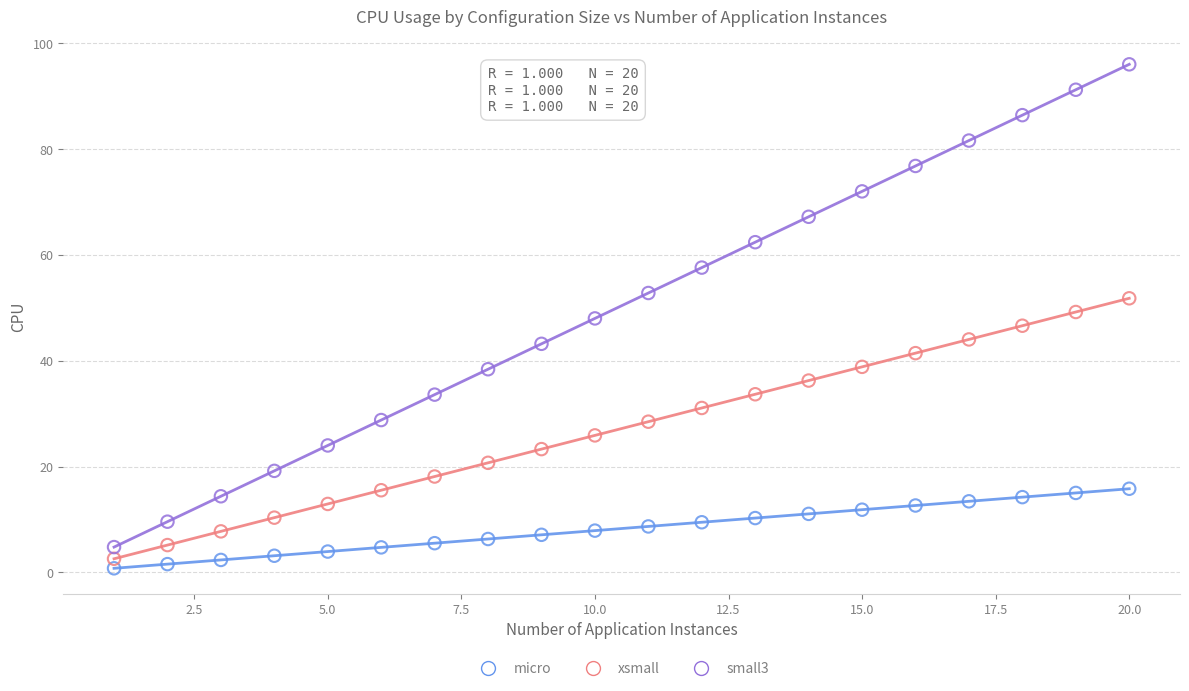

Which series reaches the minimum Y coordinate?

micro